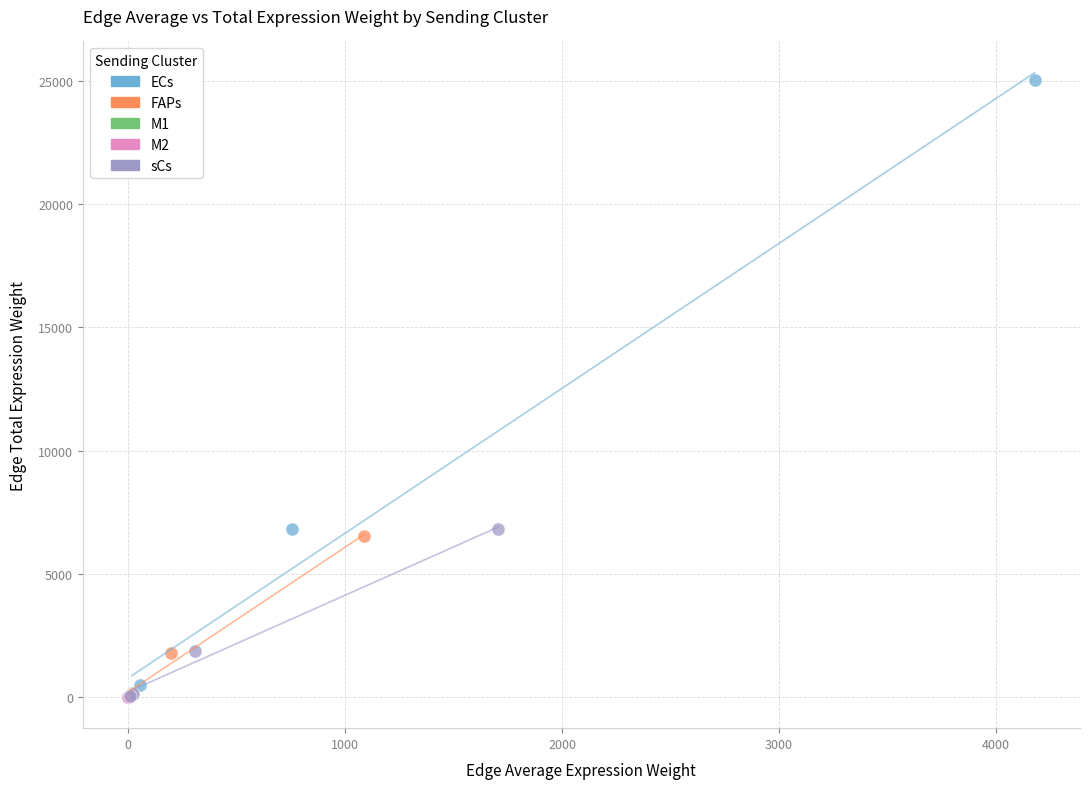

Which series has the largest Y range (max minus min)?

ECs